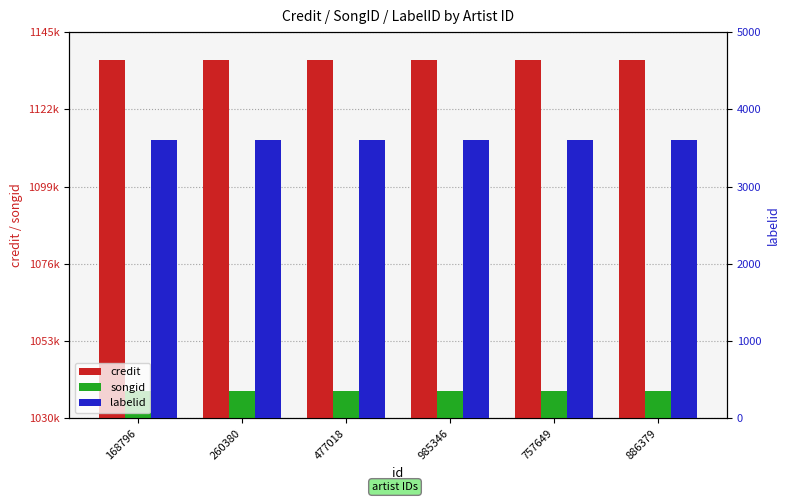

At which category is the sum across all series the highest?

168796